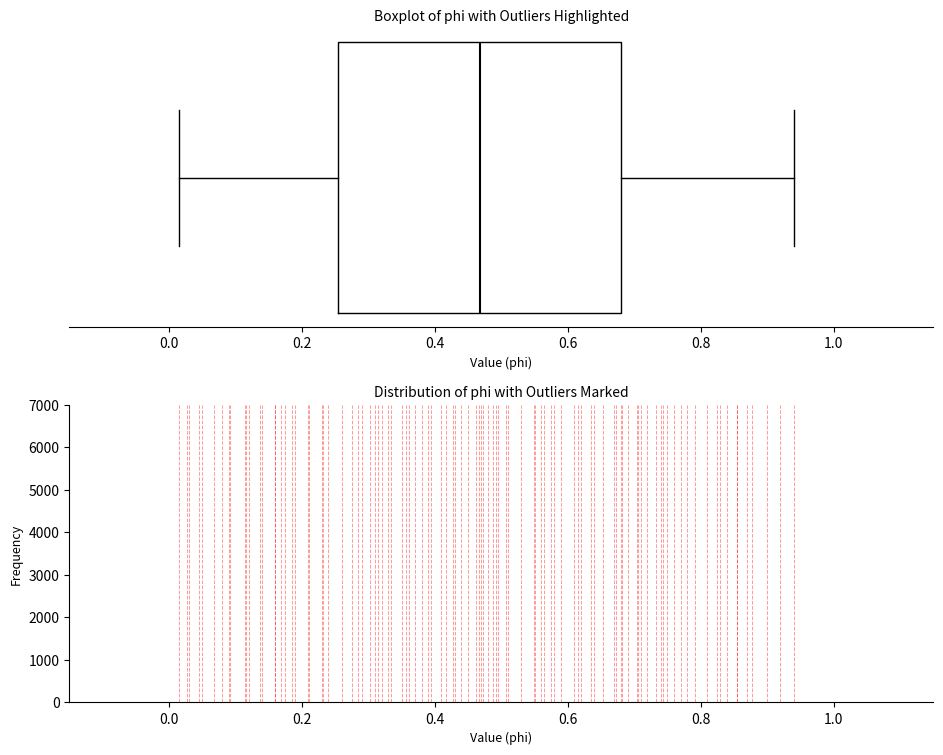

Where does the left whisker of the box end on the x-axis? The values are not printed on the chart, so give them approximately, as read against the axis.

0.02